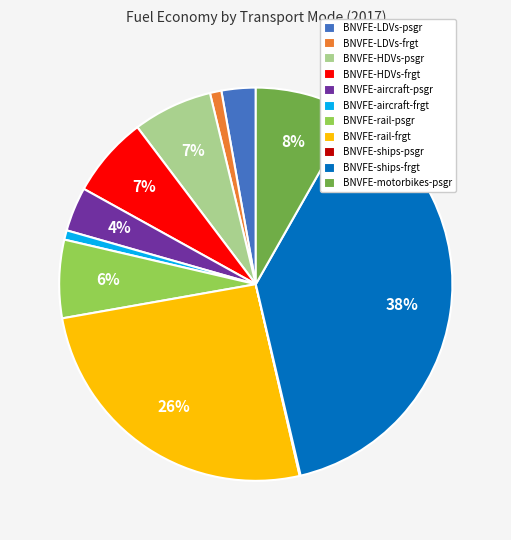

The BNVFE-rail-frgt slice represents 20% of the pie. True or false?

False